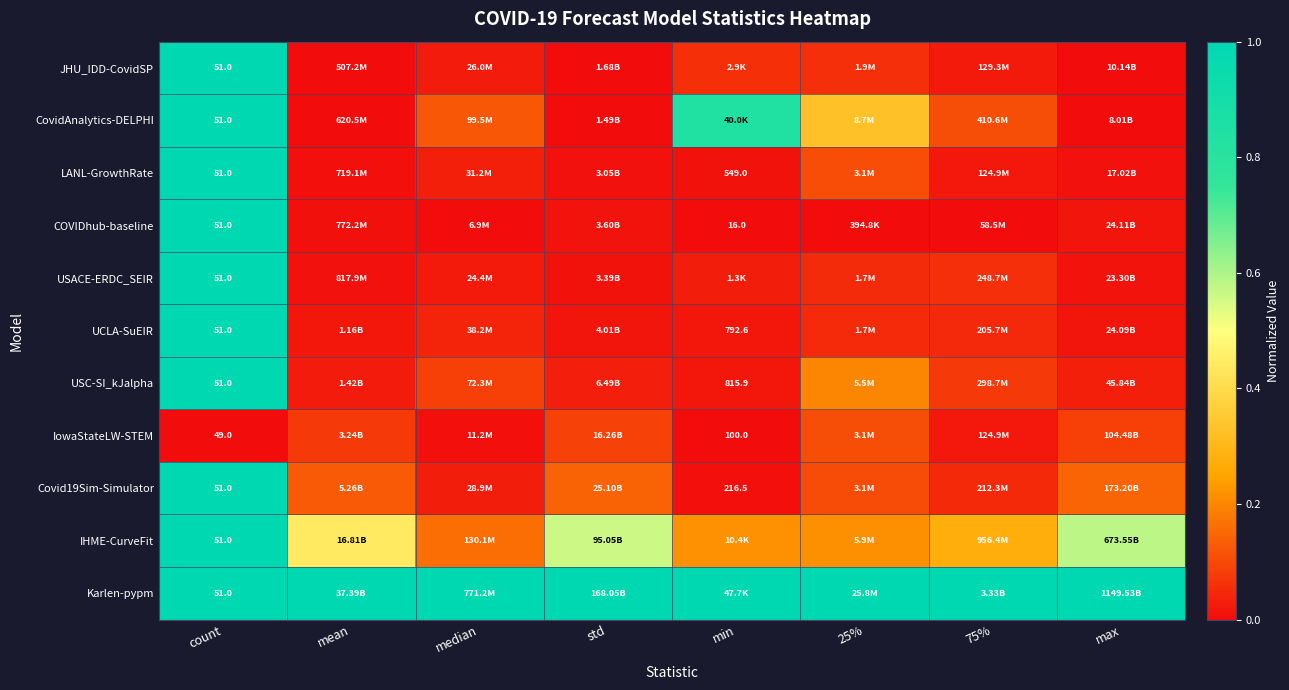

How many categories are shown in the chart?

8